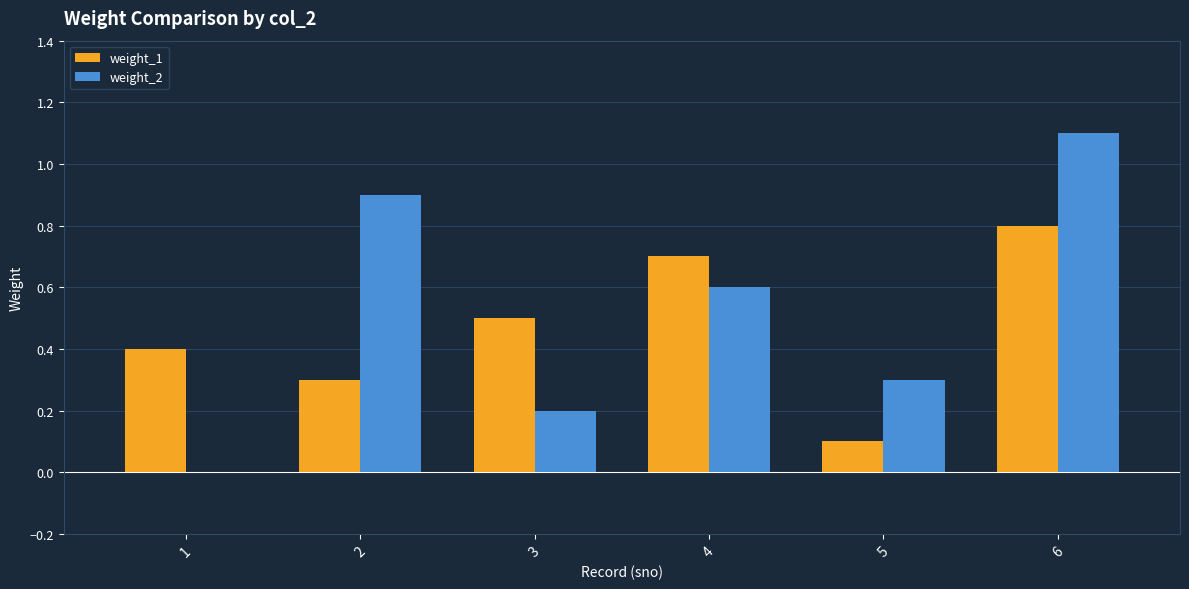

Which category has the highest value in the weight_2 series?

6